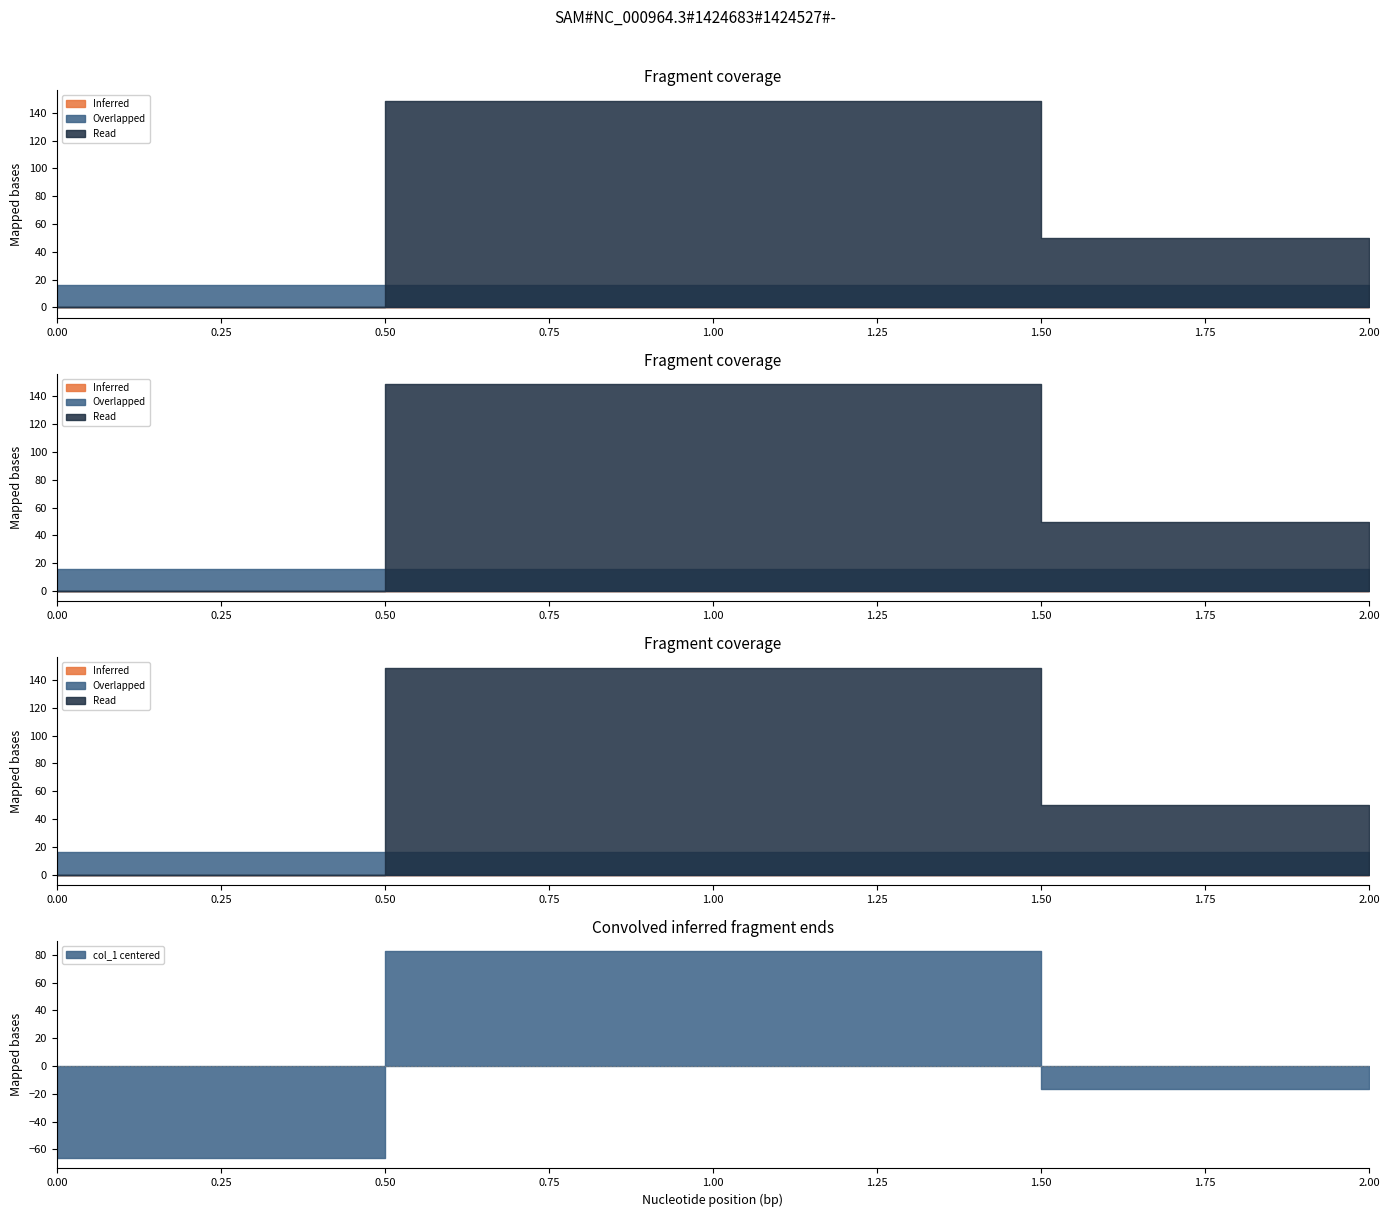

What is the total value across all series at 2?

65.9